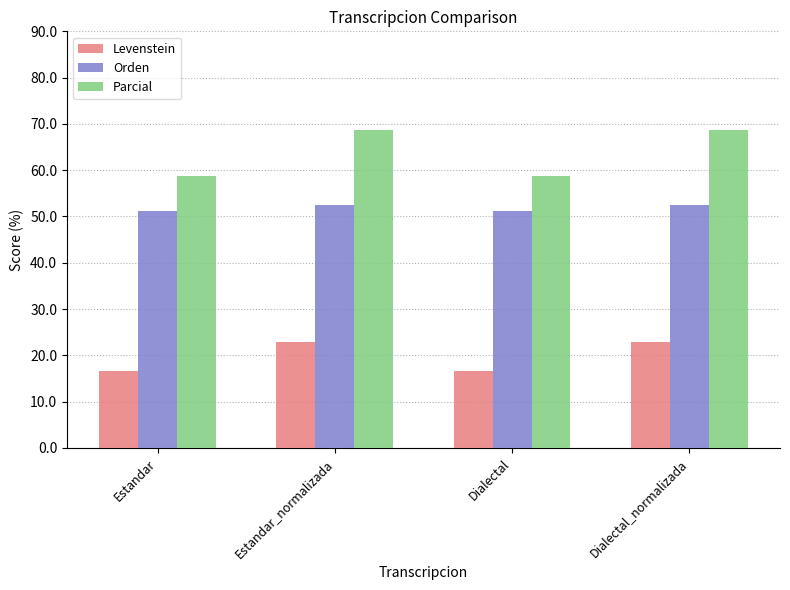

What is the greatest value displayed?

68.8